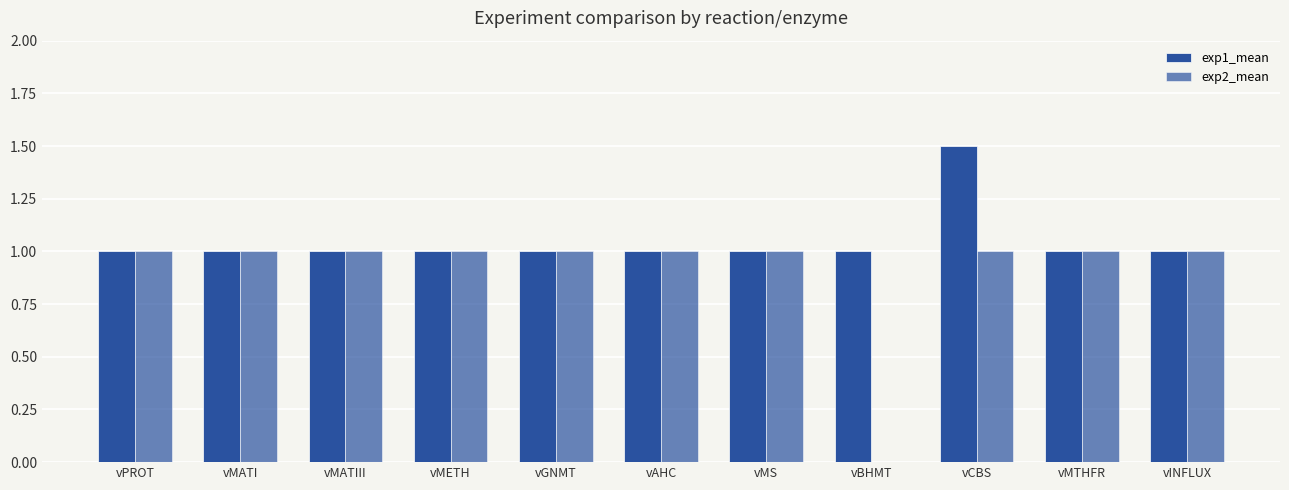

Count the number of categories in the chart.

11